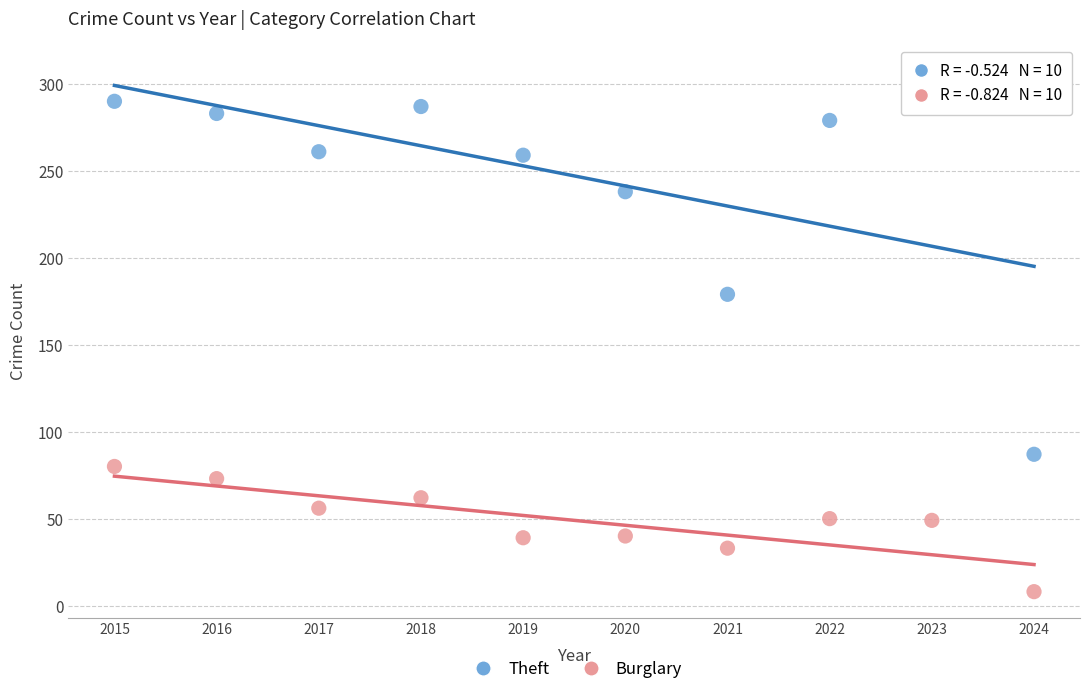

Which series contains the lowest Y value?

Burglary